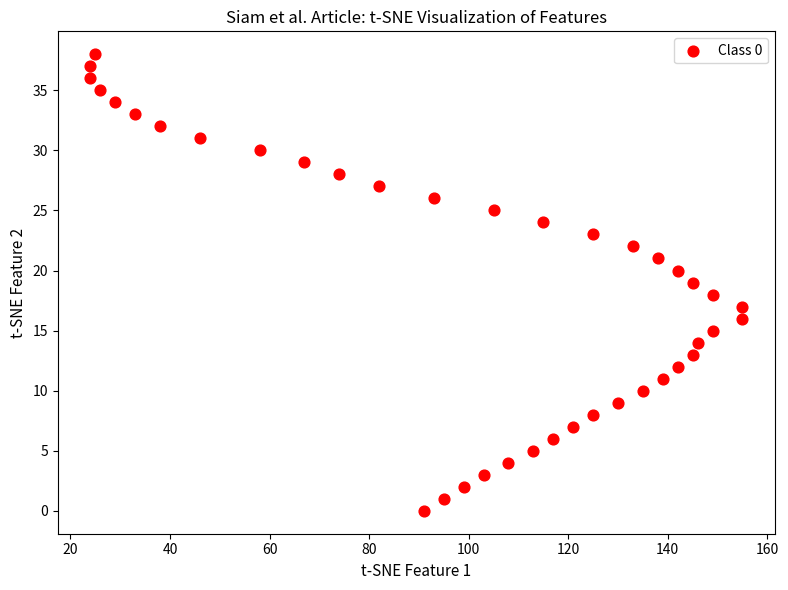

What is the range of Y values (max minus min)?

38